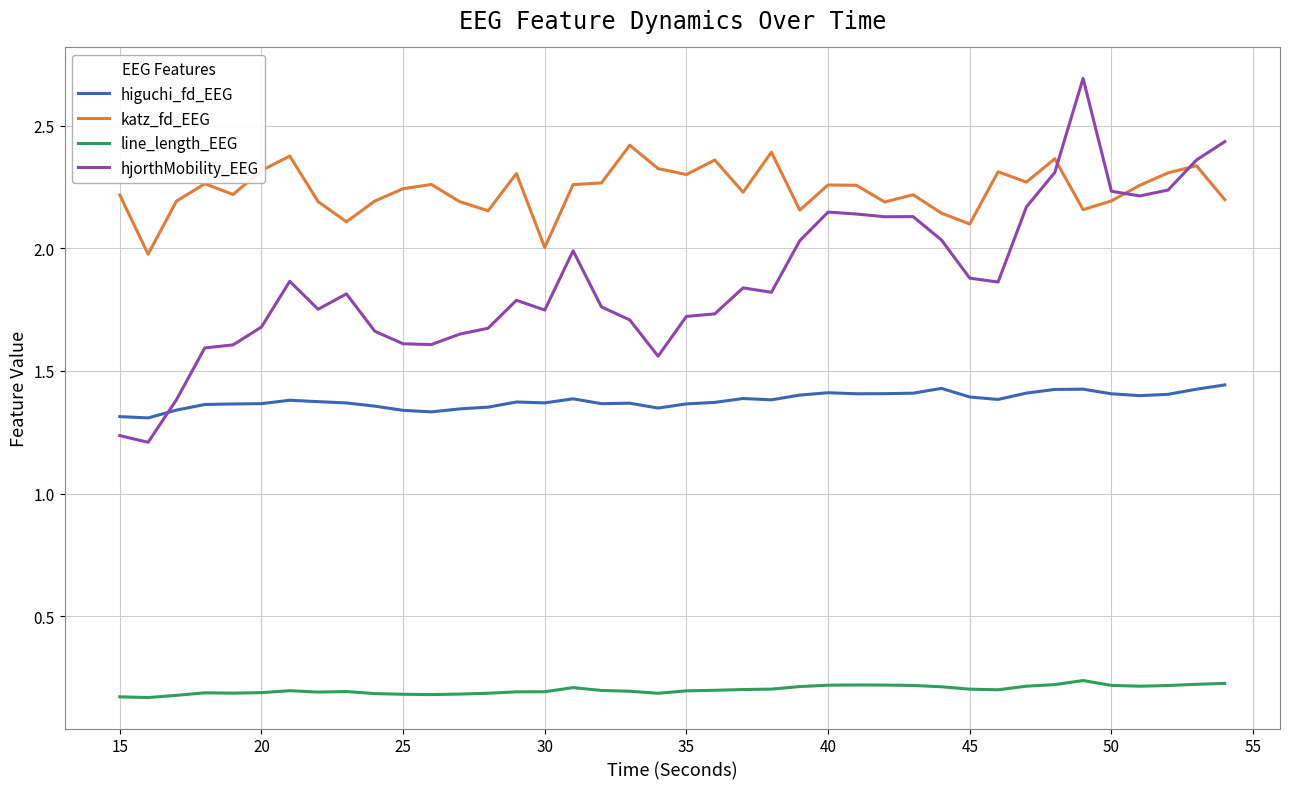

Does the chart have visible grid lines?

Yes